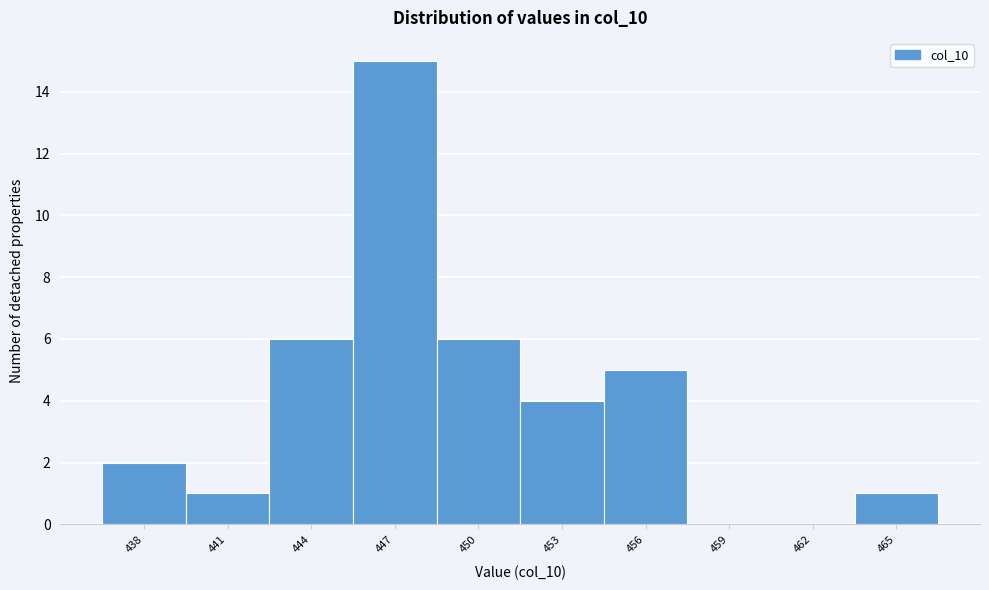

Reading left to right, list all the values displayed in this chart.

438=2	441=1	444=6	447=15	450=6	453=4	456=5	459=0	462=0	465=1